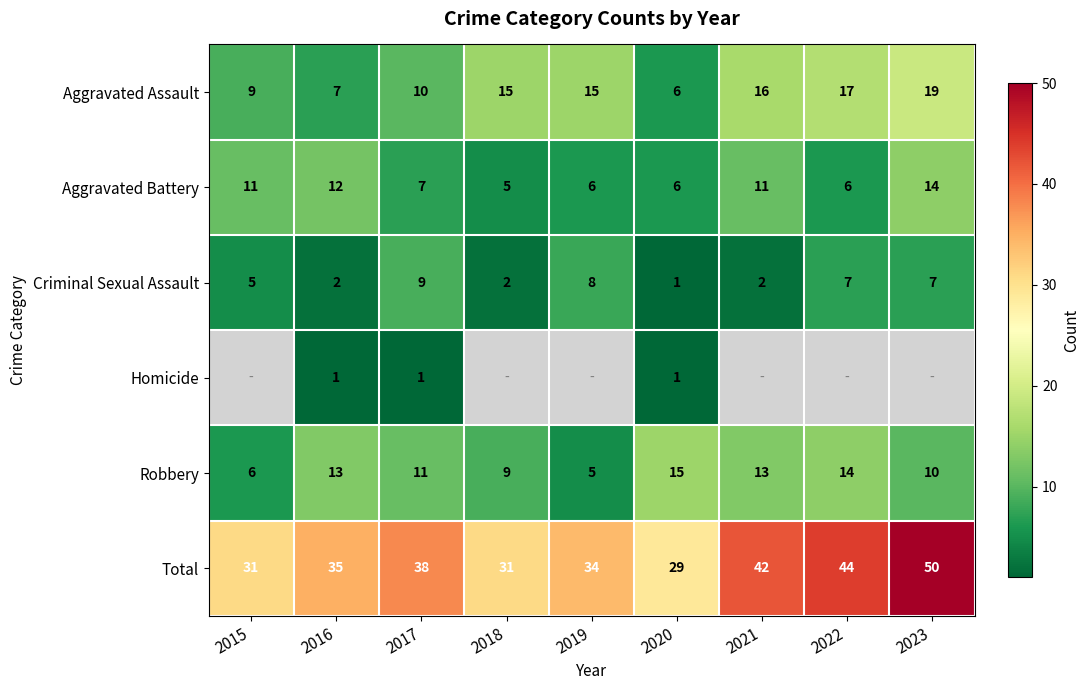

What is the sum of all Total values?

334